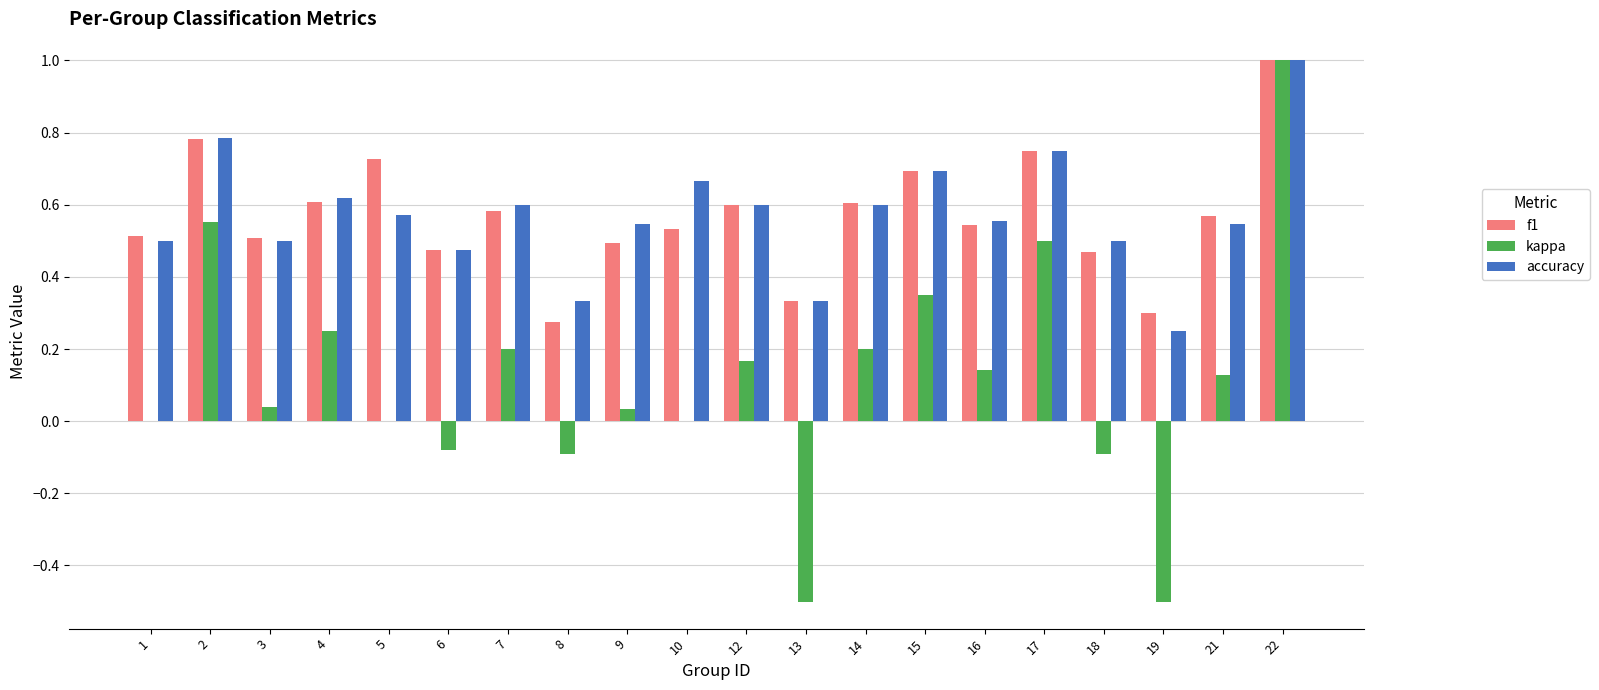

How many groups of bars are there?

20